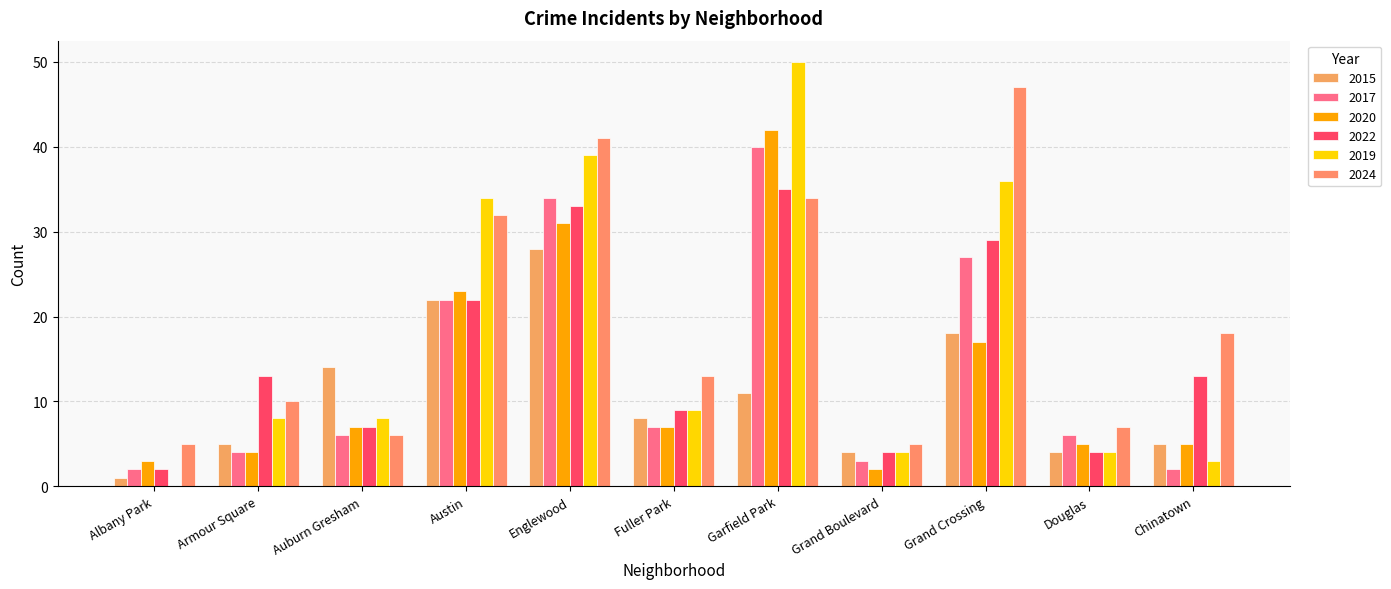

Are the bars horizontal?

No